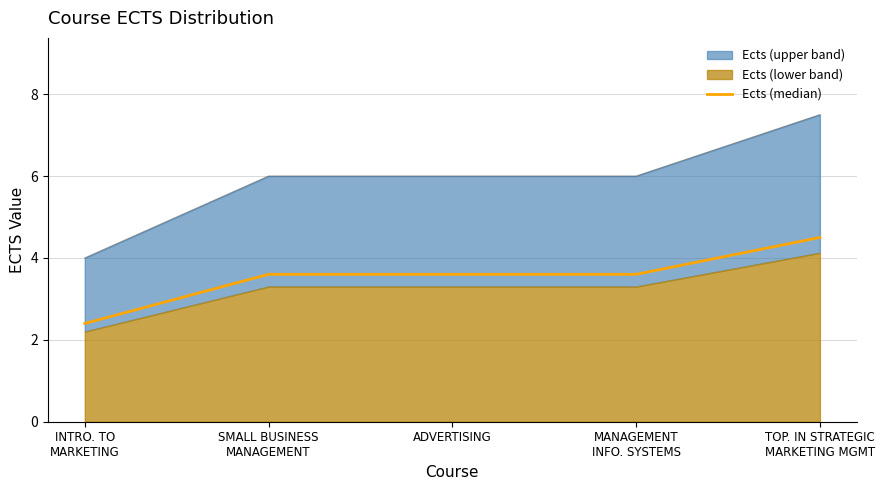

Is it true that Ects (median) equals 2.5 at ADVERTISING?

False